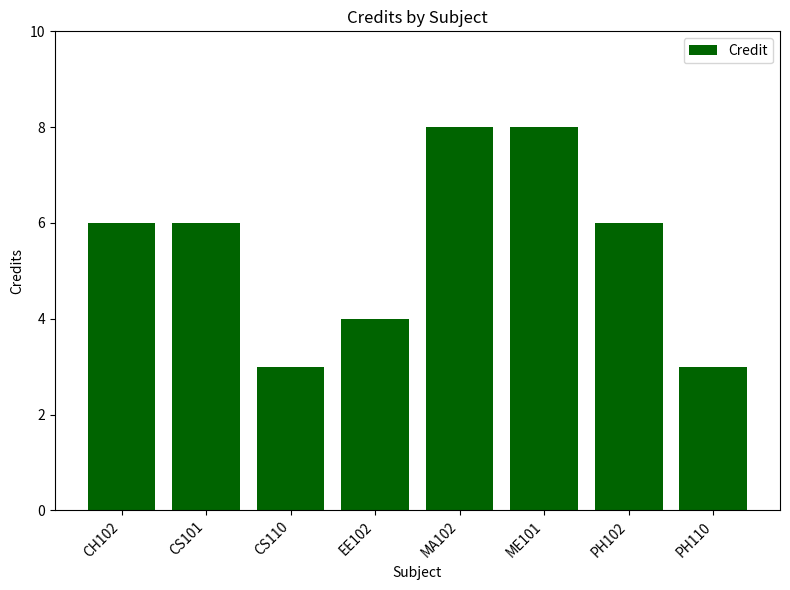

What position from the right is CS101?

7